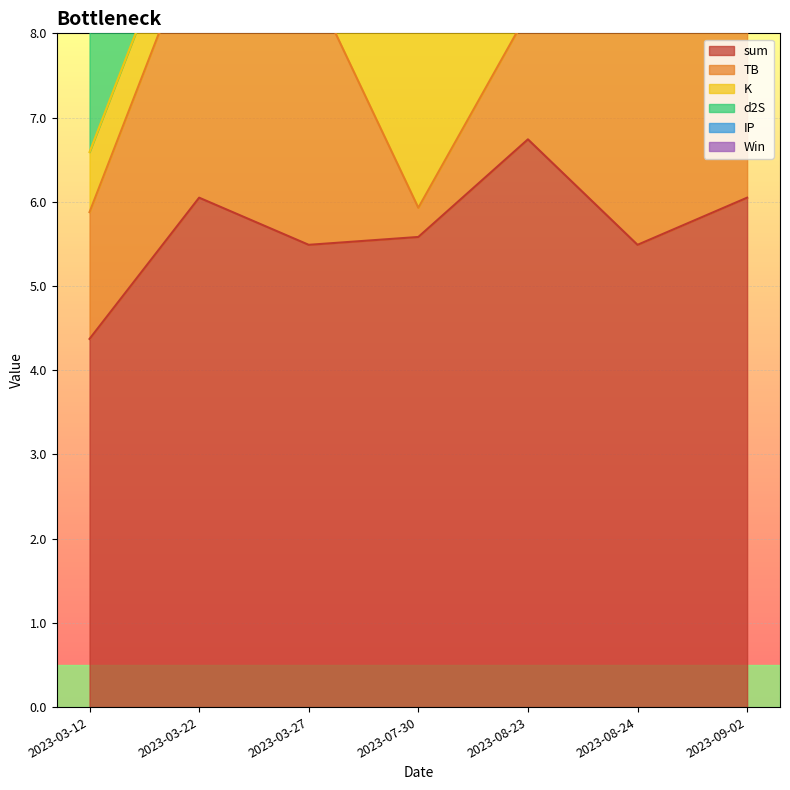

What position from the right is 2023-03-22?

6